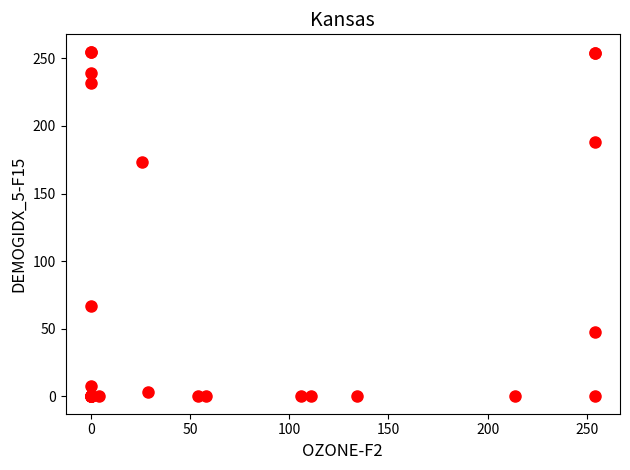

What Y value in the scatter plot is closest to 127?

173